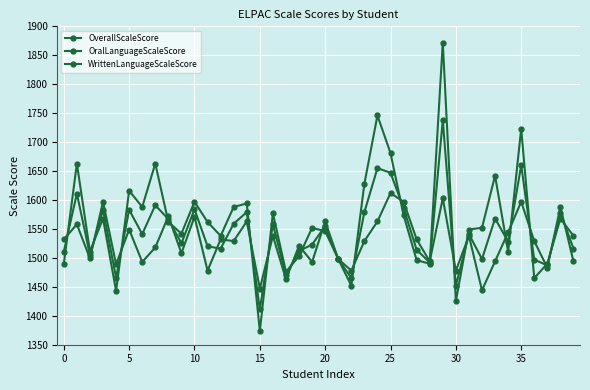

How many values in the OverallScaleScore series are below 1541?

20